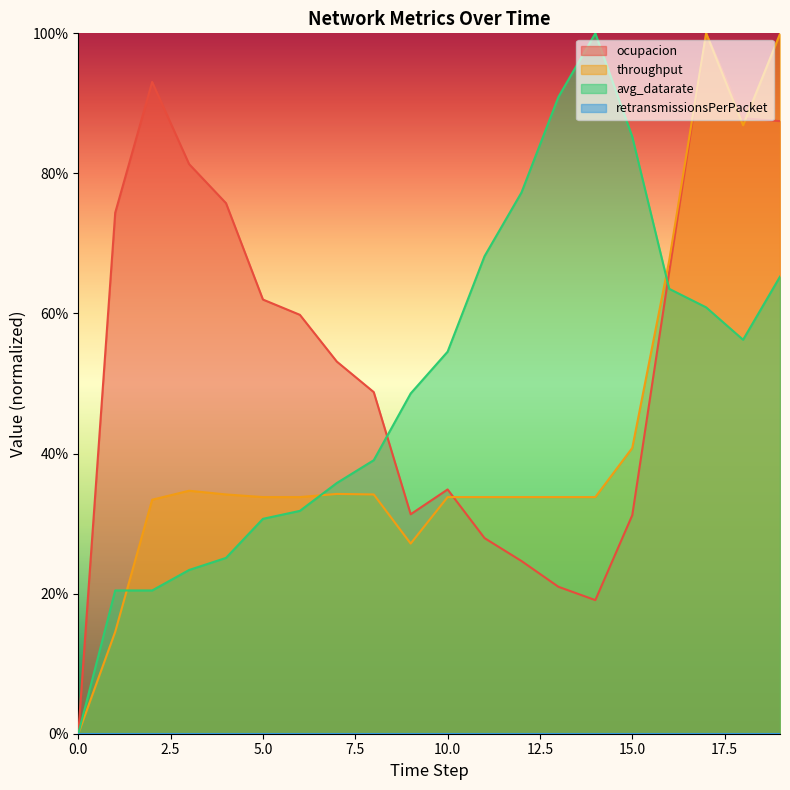

Which series ends up on top after the final intersection of throughput and avg_datarate?

throughput